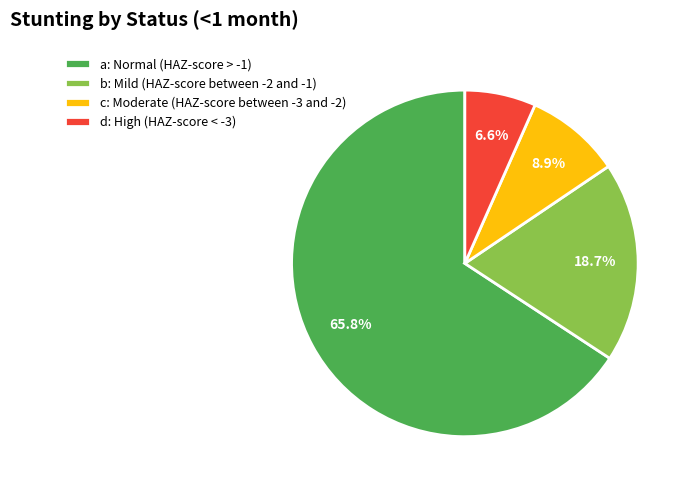

Rank the categories by value from lowest to highest.

d: High (HAZ-score < -3), c: Moderate (HAZ-score between -3 and -2), b: Mild (HAZ-score between -2 and -1), a: Normal (HAZ-score > -1)